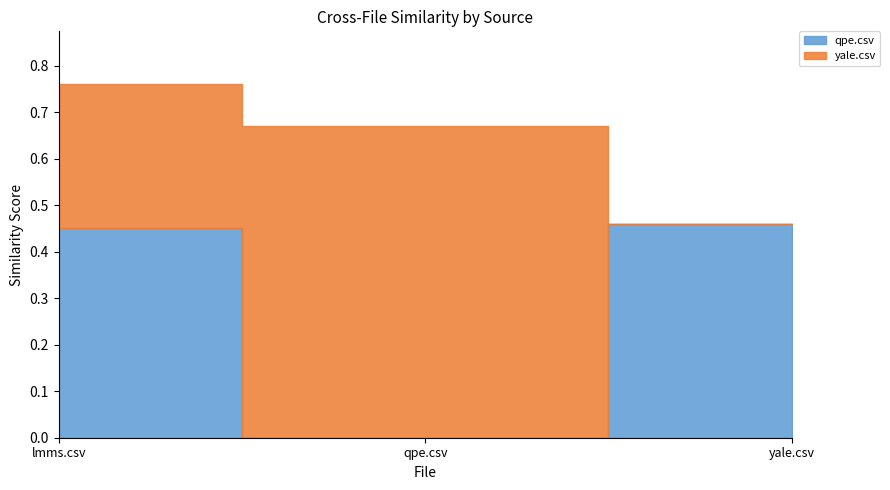

What is the sum of all qpe.csv values?

0.9